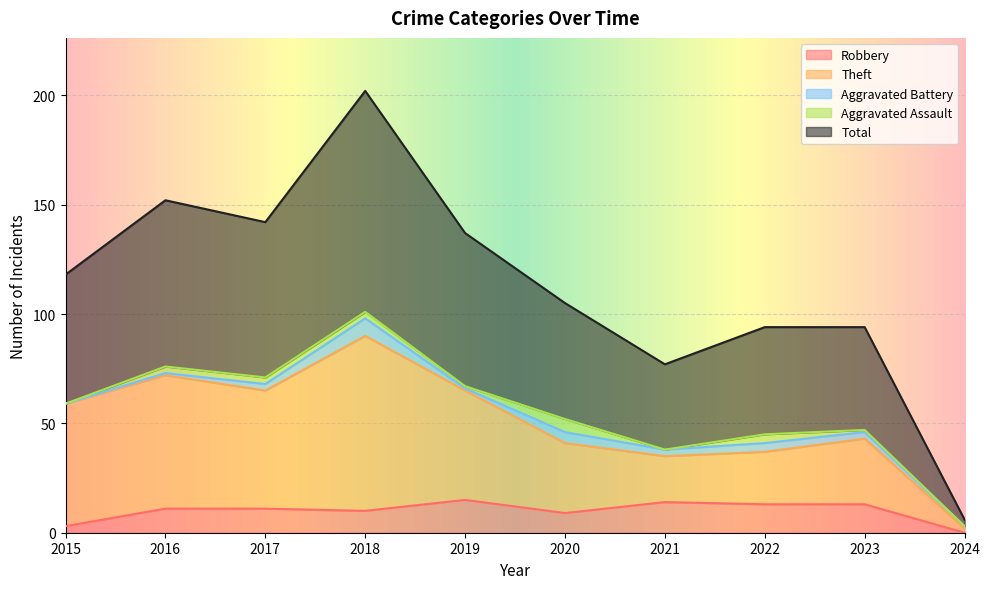

What is the value of the Robbery point at the 1st from the left?

3